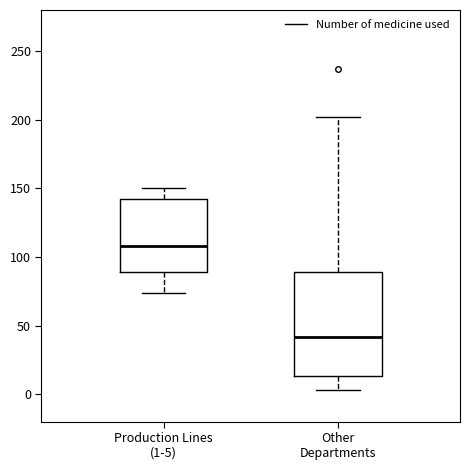

Which box has the lowest median line?

Other Departments